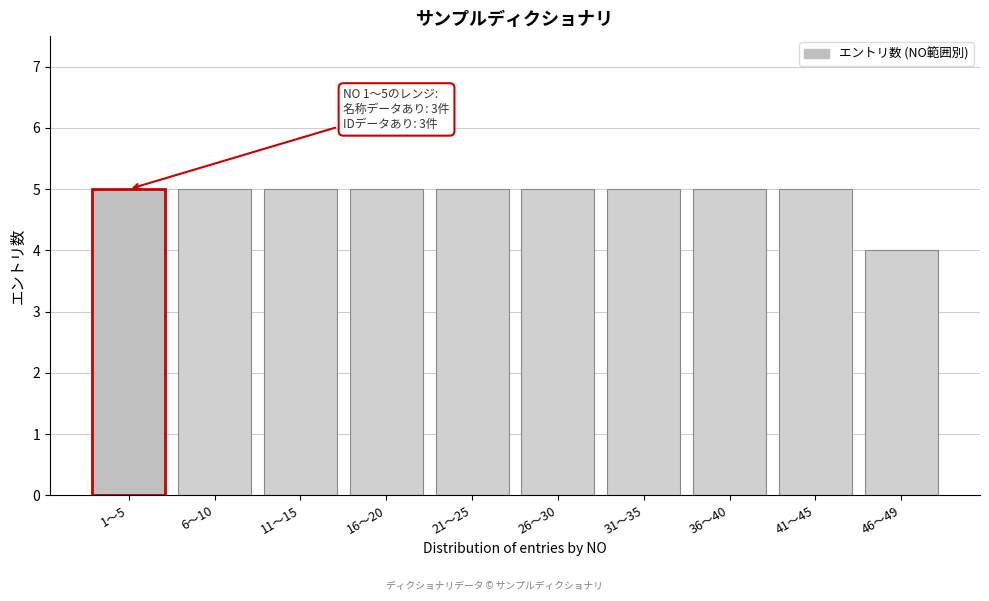

Reading left to right, what are all the values shown in this chart?

1〜5=5	6〜10=5	11〜15=5	16〜20=5	21〜25=5	26〜30=5	31〜35=5	36〜40=5	41〜45=5	46〜49=4